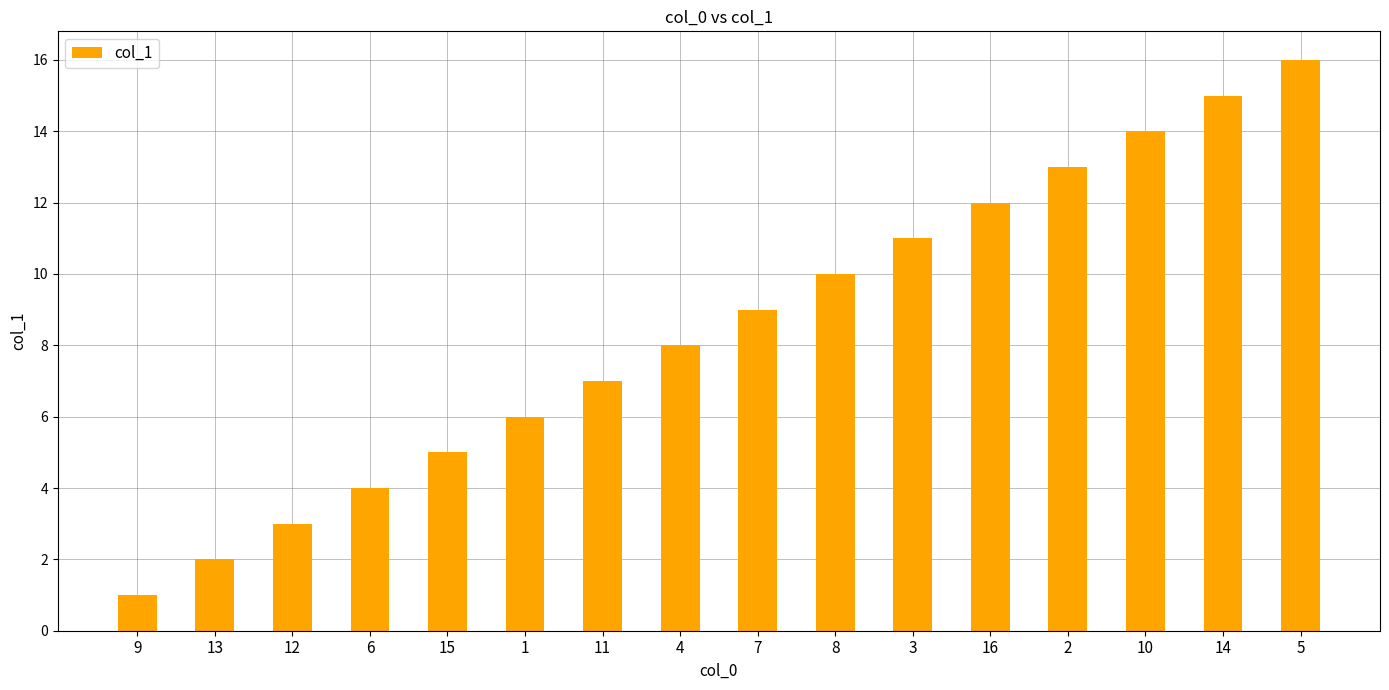

How many categories are shown in the chart?

16